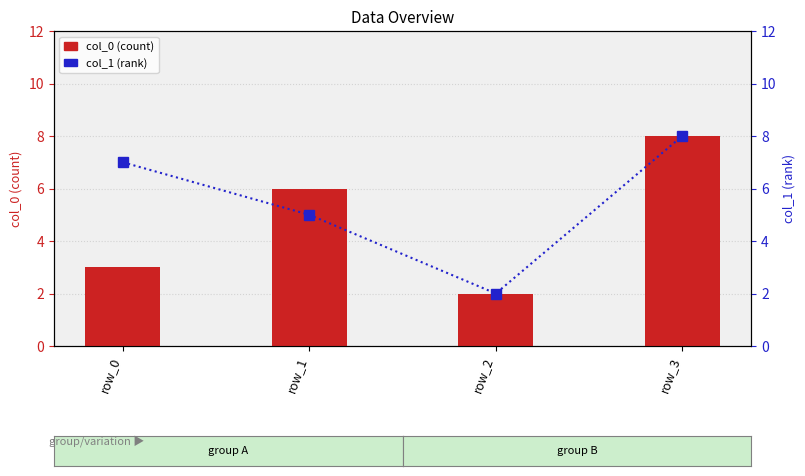

At which label does col_1 reach its minimum?

row_2